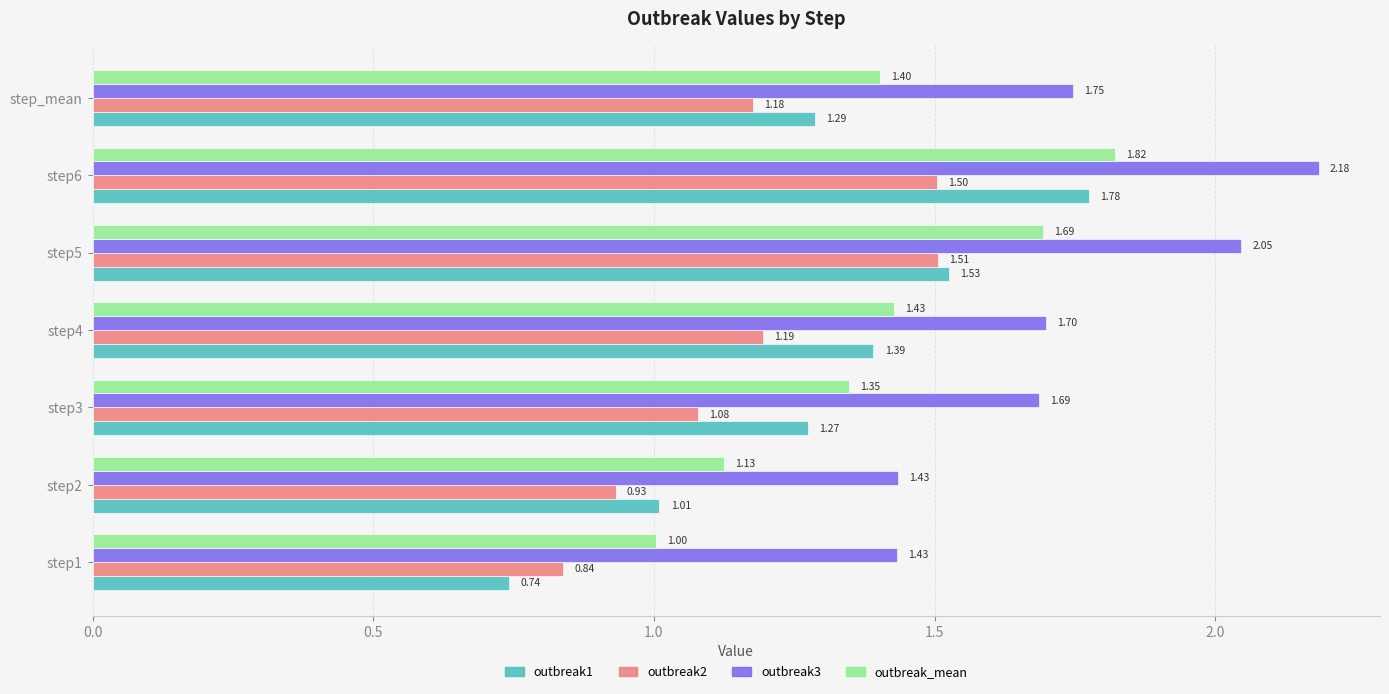

At how many categories does at least one series exceed 1?

7